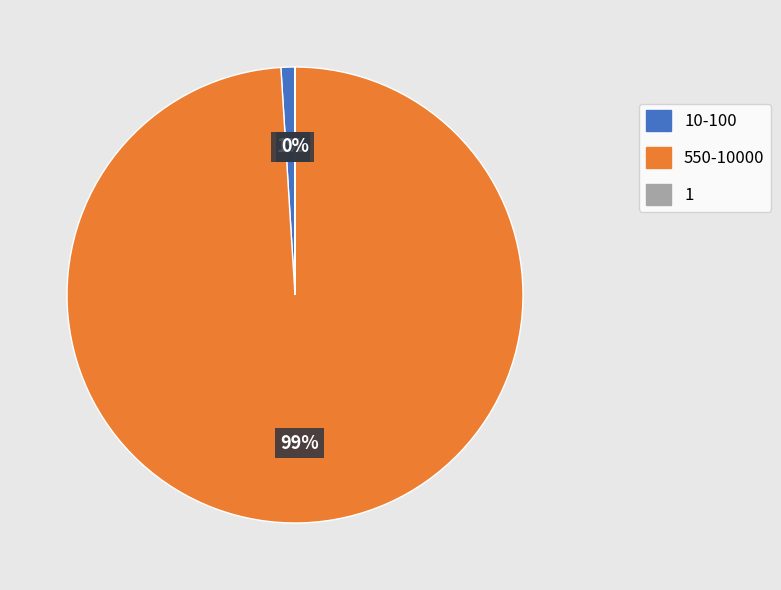

Does any single category account for the majority?

Yes